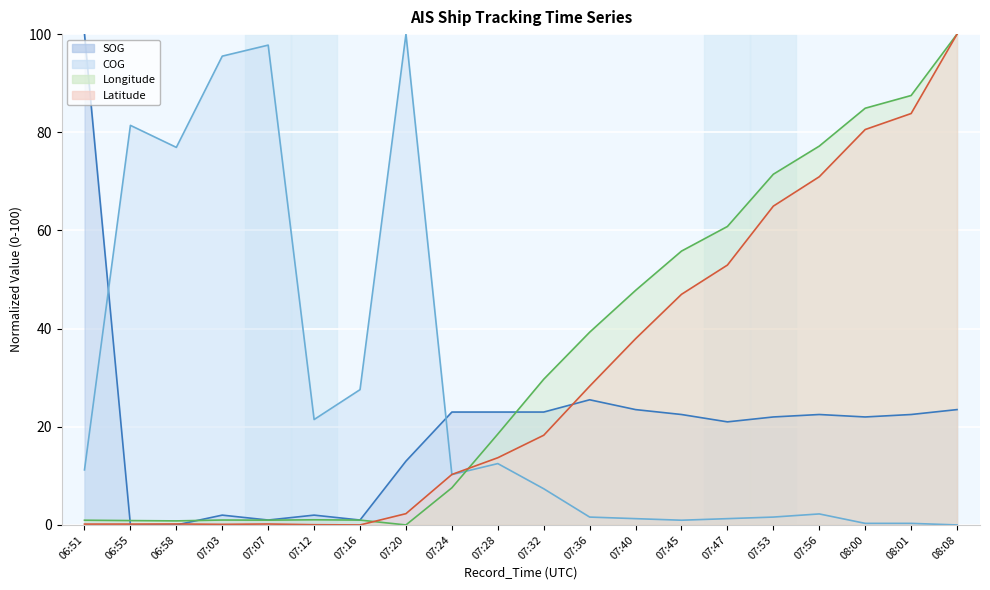

Which category has the lowest value in the COG (line) series?

08:08